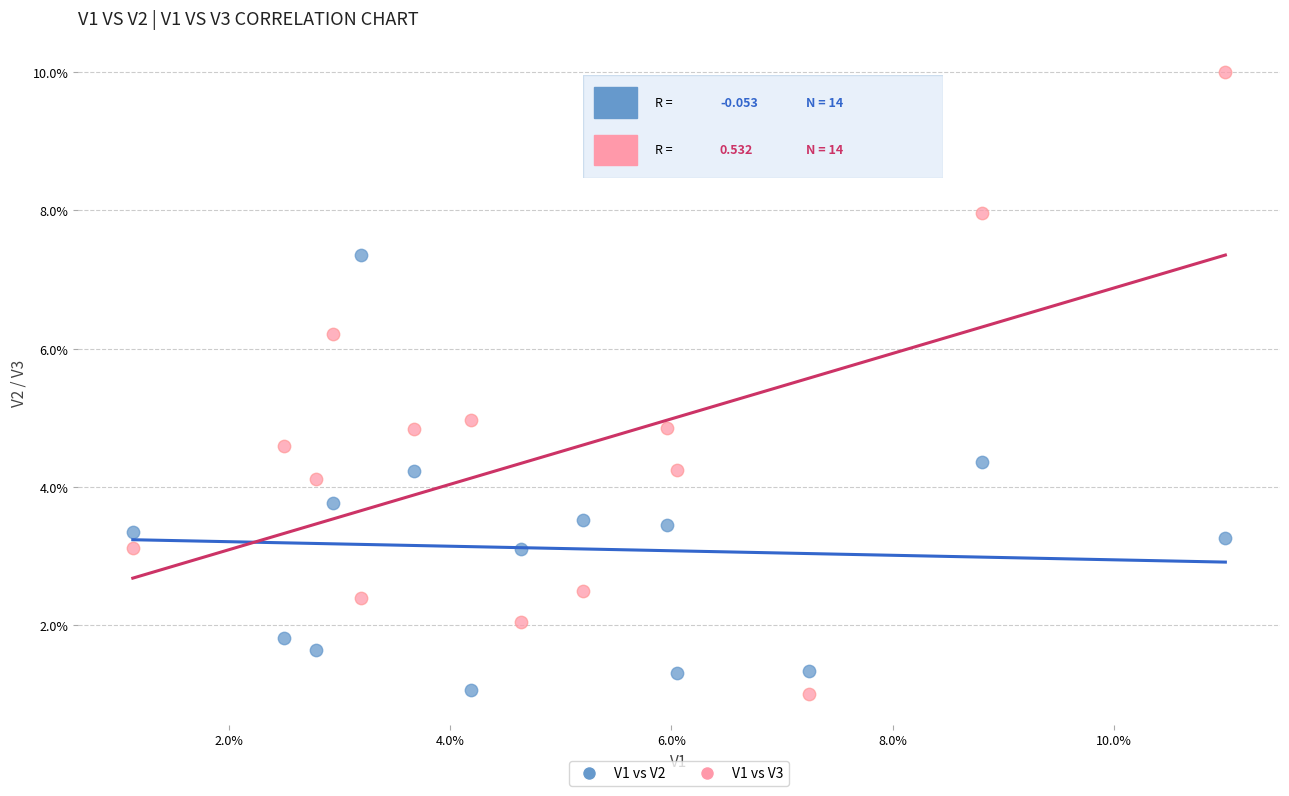

What are all the series names shown in the legend?

V1 vs V2, V1 vs V3